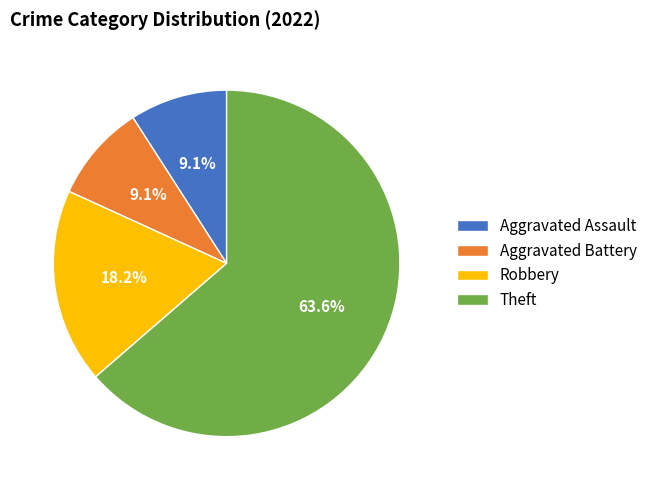

Approximately how many times larger is the value at Theft compared to Aggravated Assault?

7.0